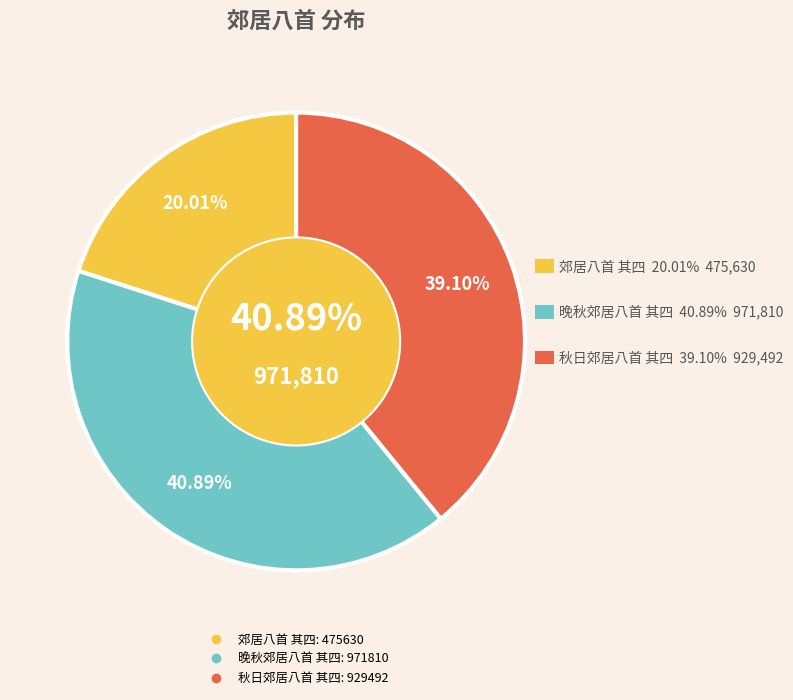

Rank the categories by value from highest to lowest.

晚秋郊居八首 其四, 秋日郊居八首 其四, 郊居八首 其四